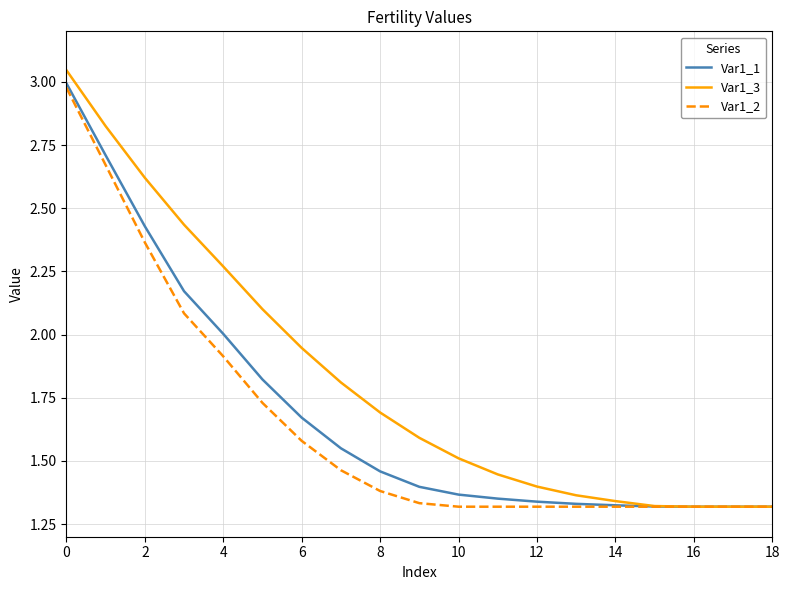

Which series has the largest total across all categories?

Var1_3